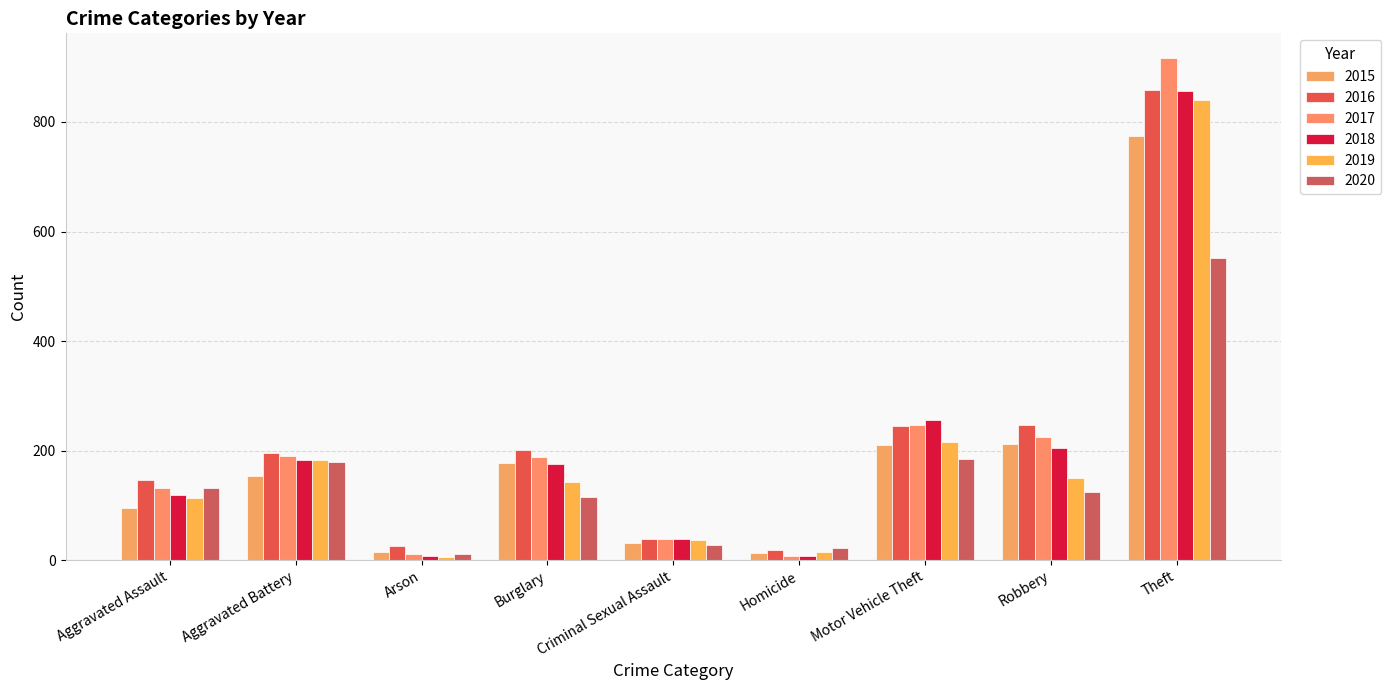

What is the label of the 1st bar from the right?

Theft